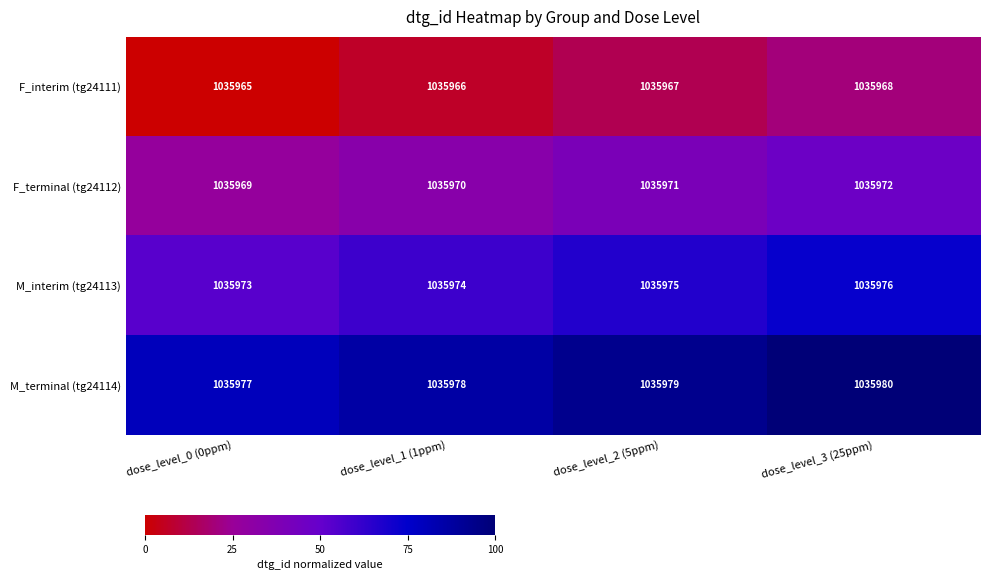

True or false: F_terminal (tg24112) has a value of 210905 at dose_level_0 (0ppm).

False